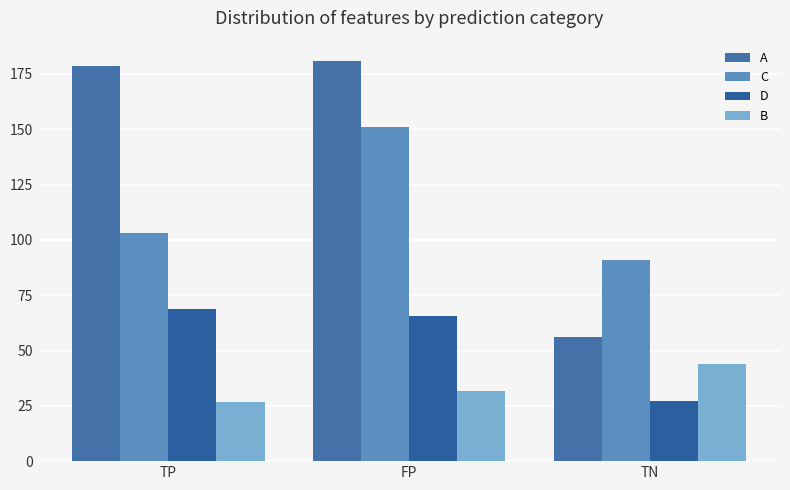

What is the minimum value for B?

26.8